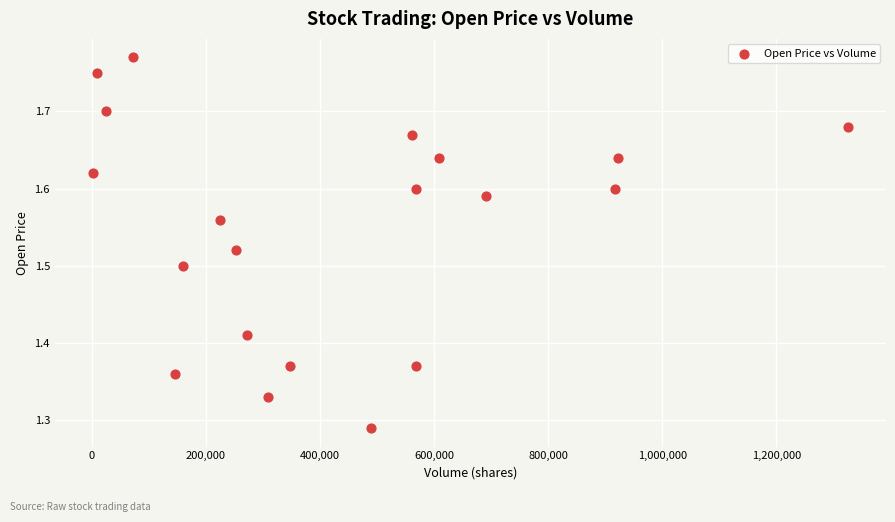

What is the range of X values (max minus min)?

1324000.0